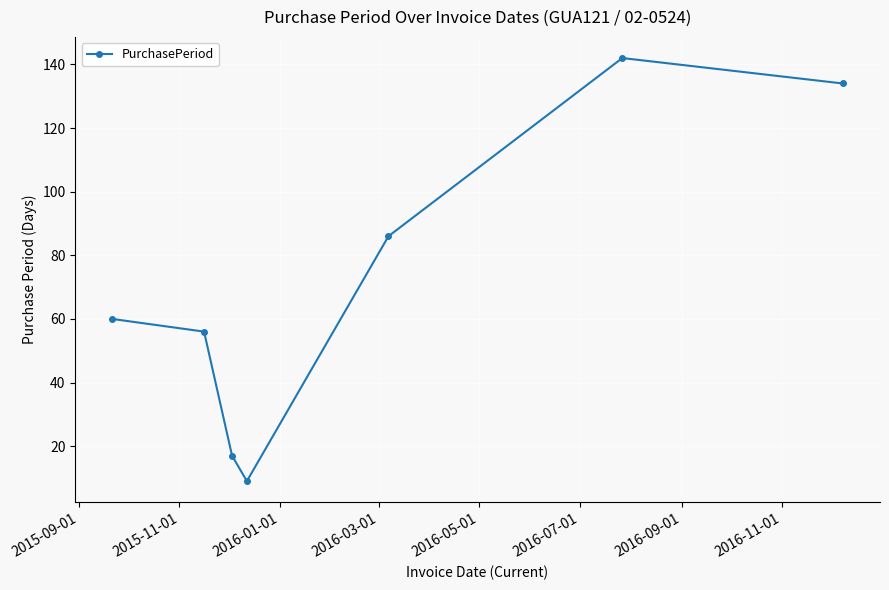

Reading left to right, extract all data points from this chart.

60	56	17	9	86	142	134